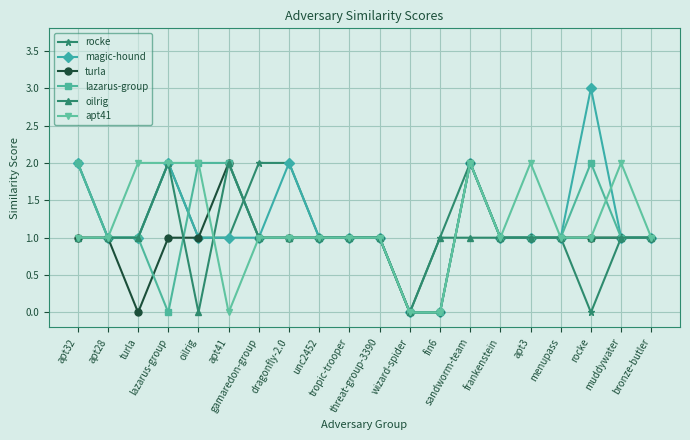

Where does the lazarus-group series first go above 1?

apt32